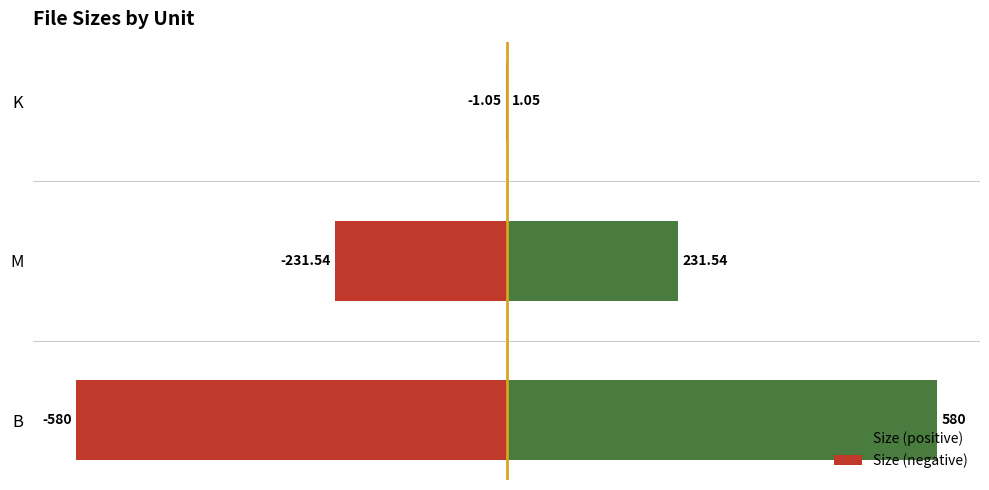

What is the highest value of the Size (negative) series?

-1.1